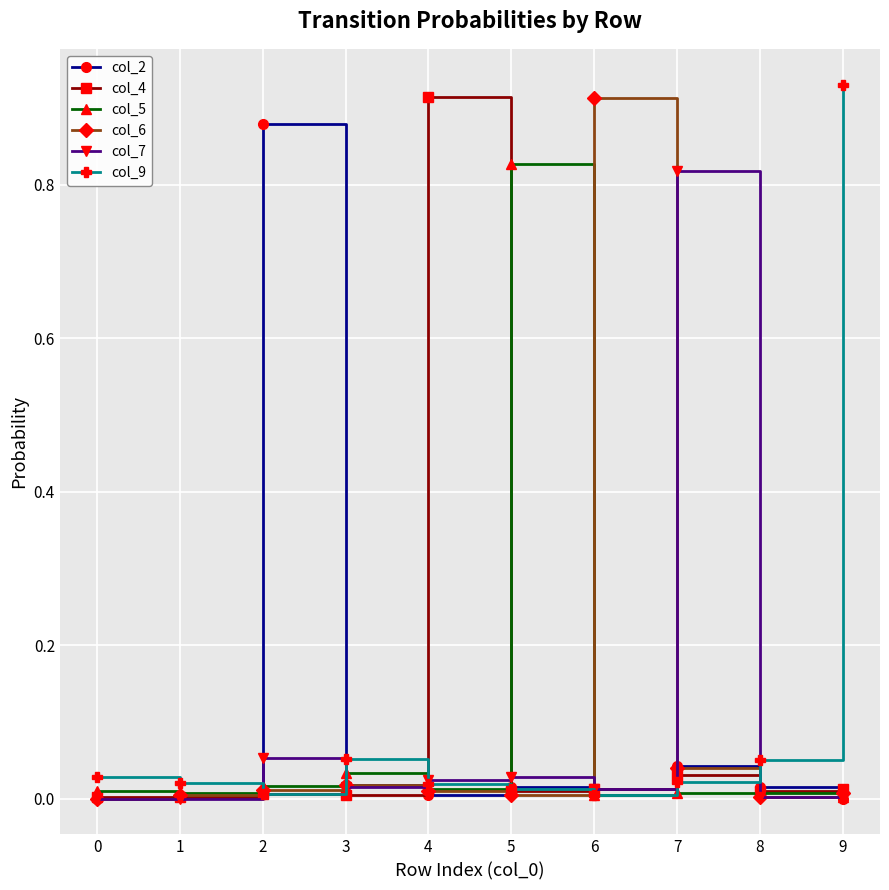

Is the value of col_6 at 5 greater than the value of col_9 at 8?

No